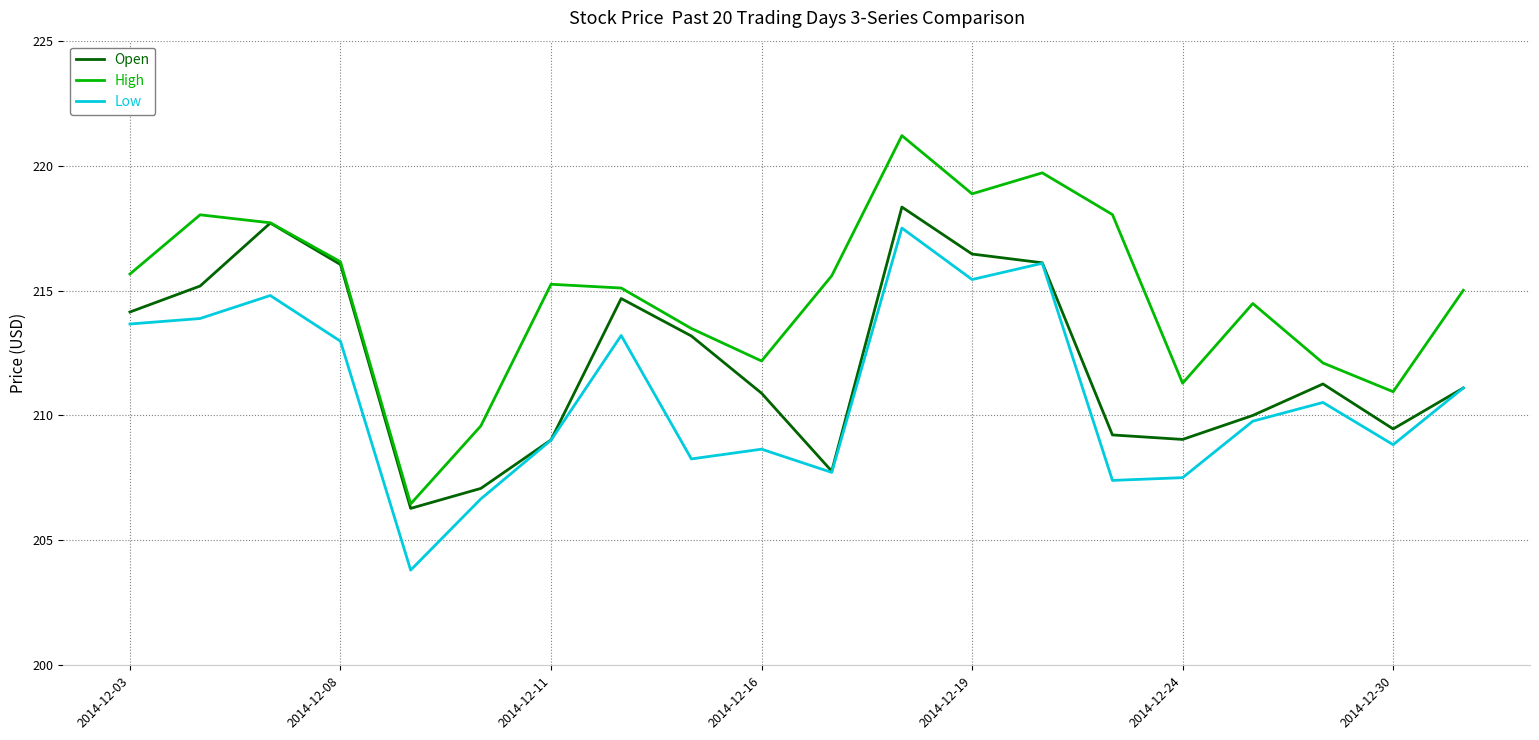

Rank the series by their average value, from lowest to highest.

Low, Open, High